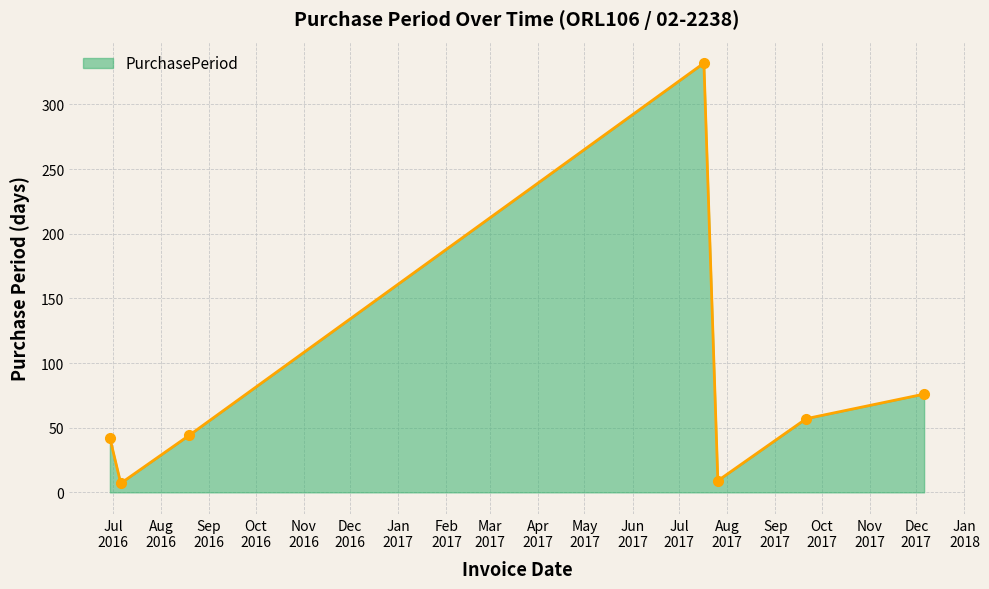

What is the greatest value displayed?

332